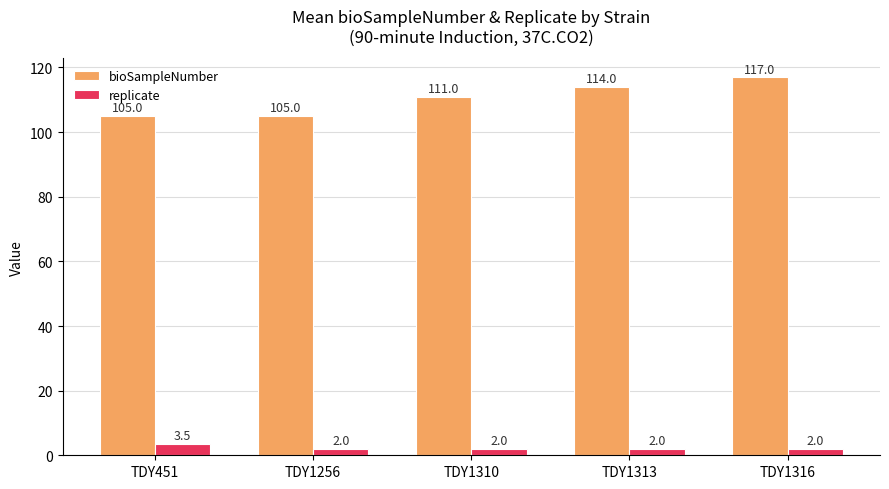

Which series has the largest range (max minus min)?

bioSampleNumber